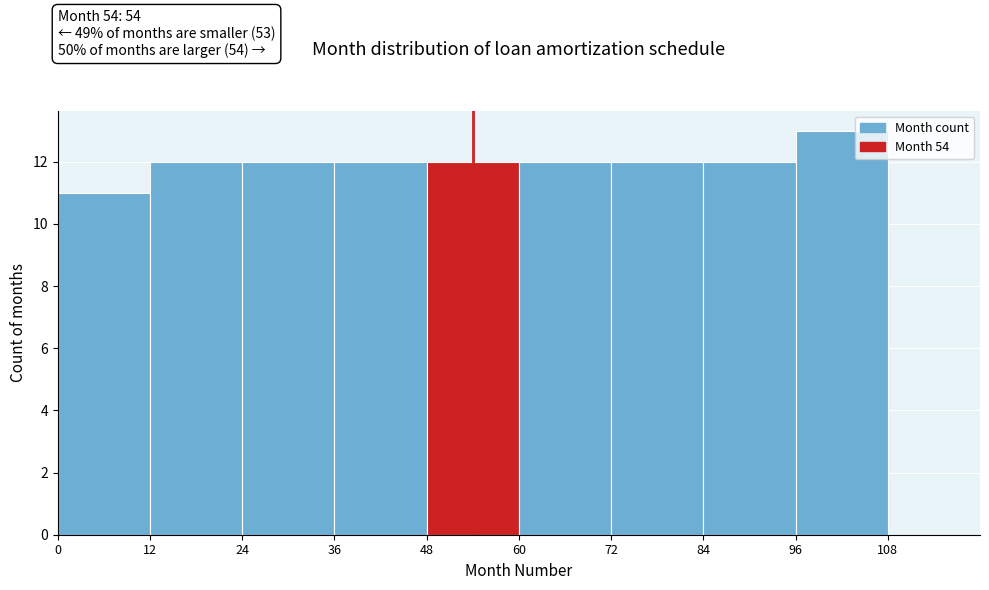

Reading left to right, transcribe this chart: for each bar, give the range it covers on the x-axis and its height. The values are not printed on the chart, so give them approximately, as read against the axis.

0 to 12: 11
12 to 24: 12
24 to 36: 12
36 to 48: 12
48 to 60: 12
60 to 72: 12
72 to 84: 12
84 to 96: 12
96 to 108: 13